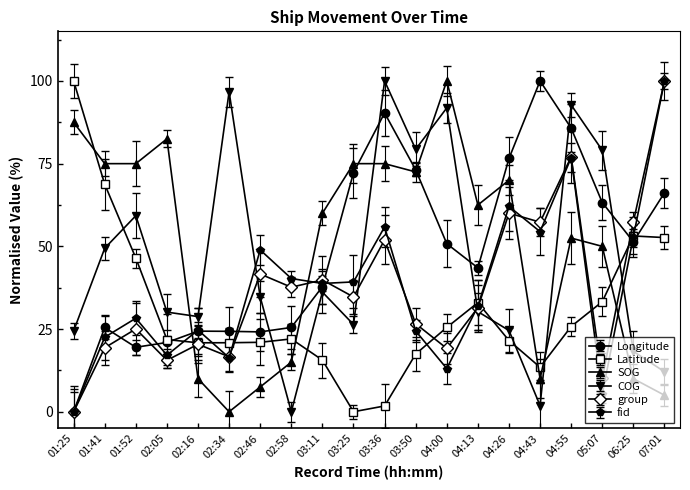

At how many categories does at least one series exceed 66?

14